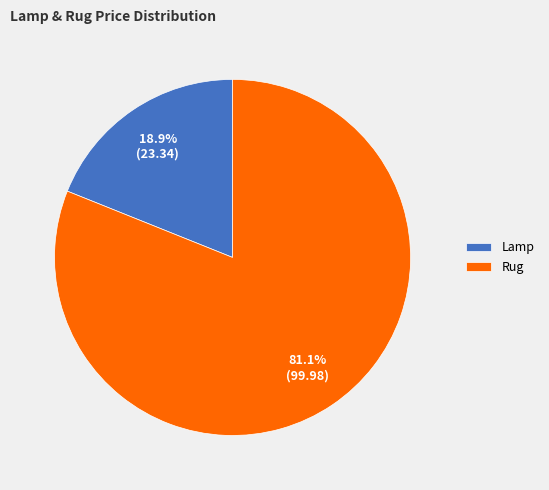

The Lamp slice represents 19% of the pie. True or false?

True